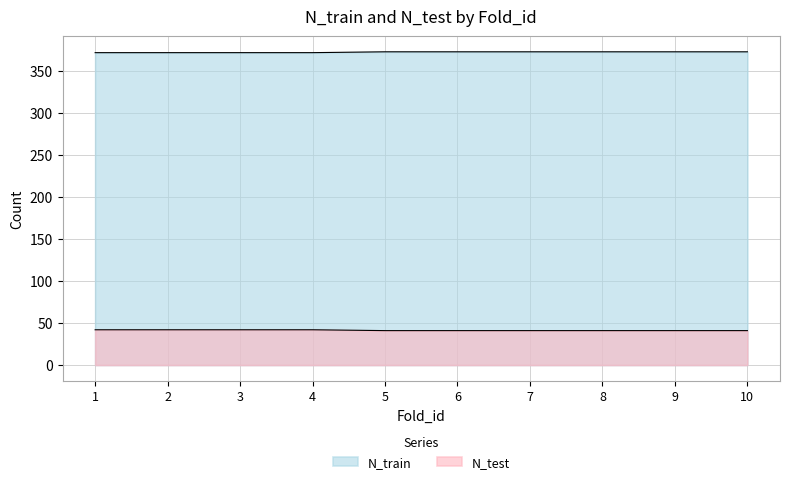

True or false: N_test and N_train cross at least once.

False